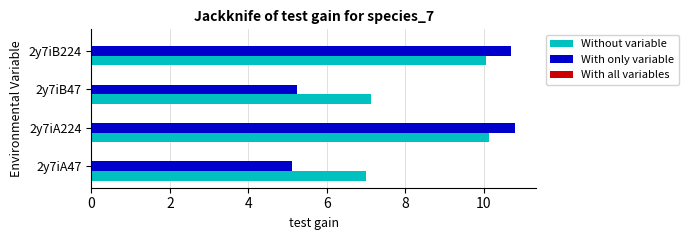

Which series has the largest range (max minus min)?

With only variable